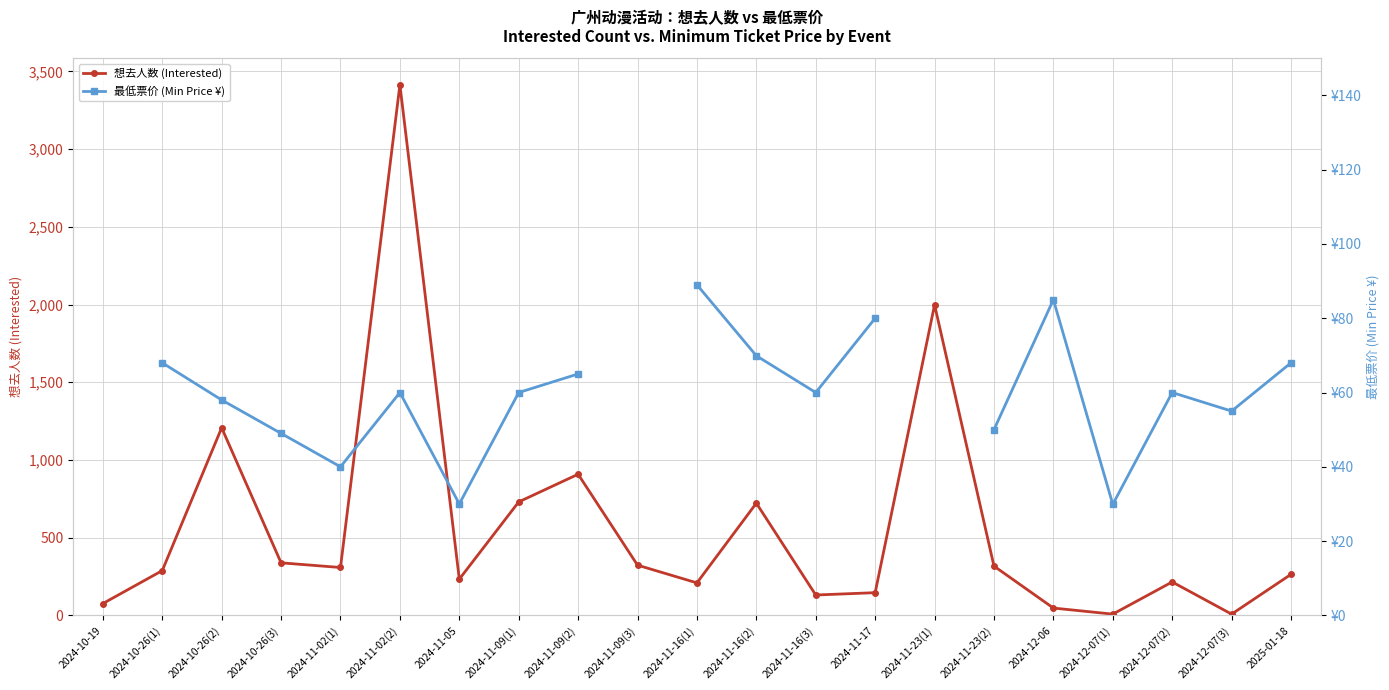

What position from the right is 2024-12-06?

5